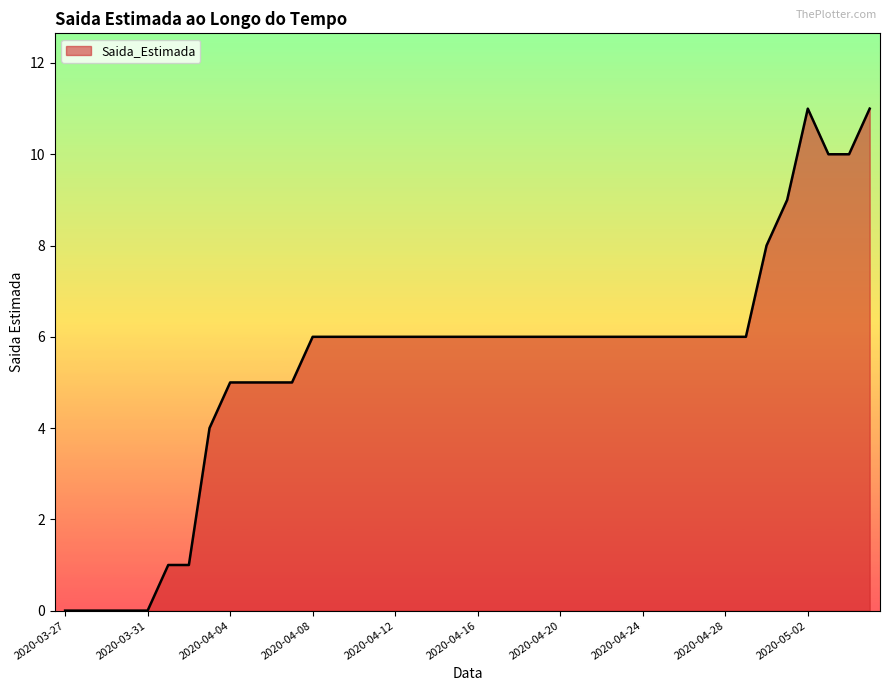

What is the difference between the maximum and minimum values?

11